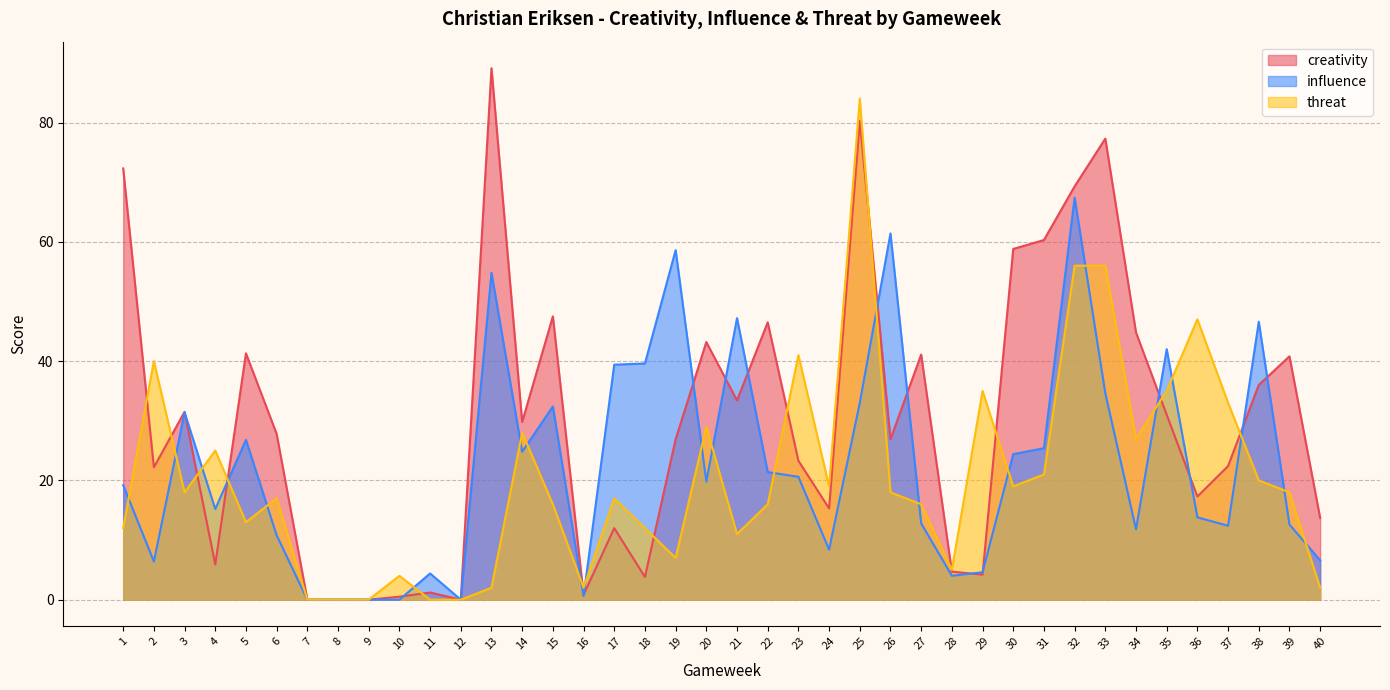

At which category does the chart reach its minimum across all series?

7